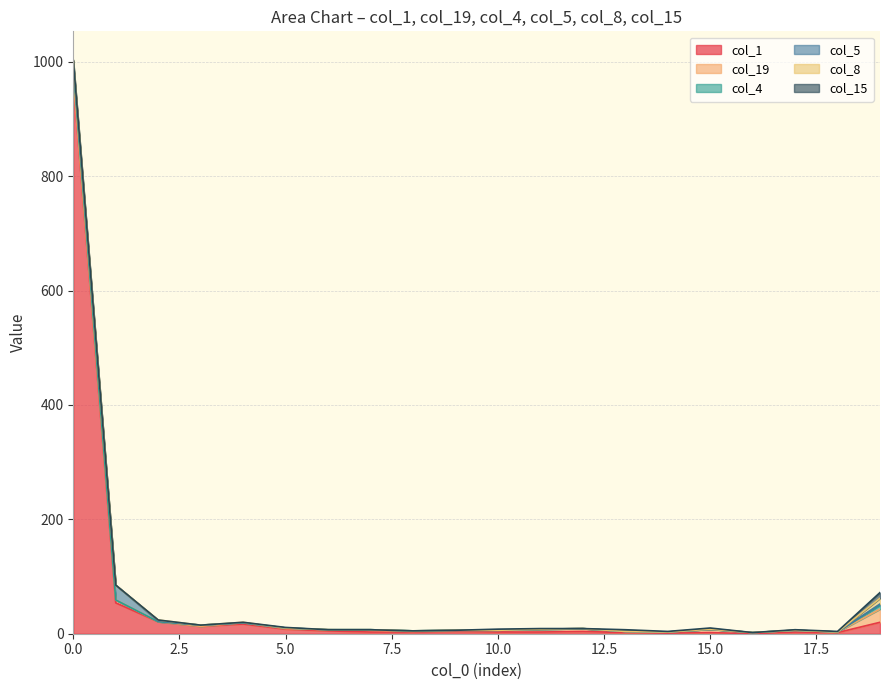

How many times do col_5 and col_8 cross each other?

1